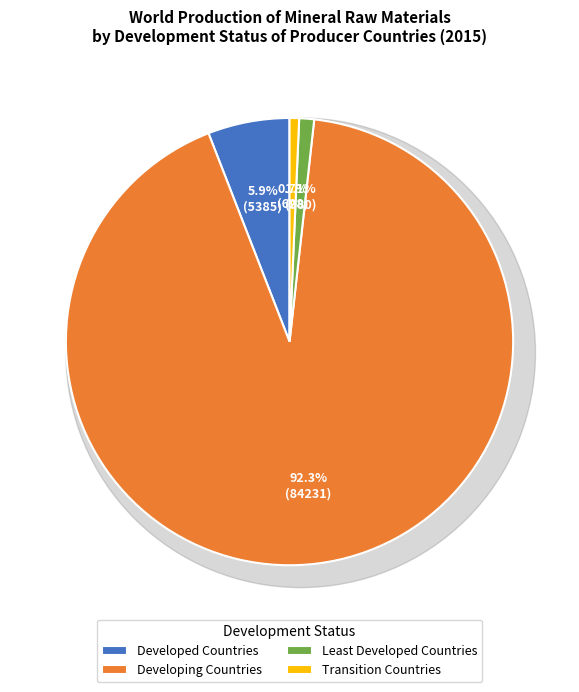

Which category accounts for the majority?

Developing Countries